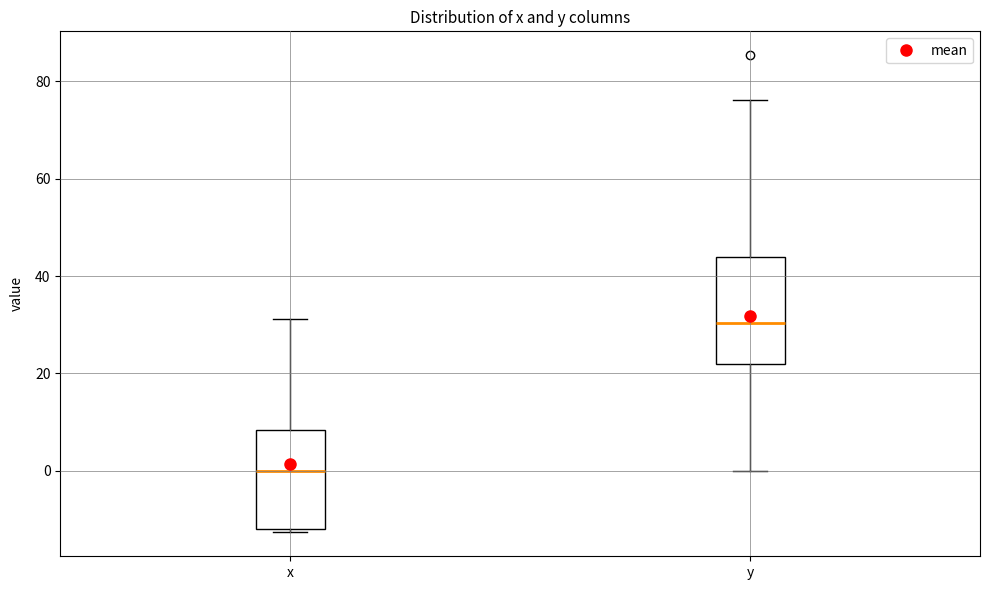

Reading left to right, read every box against the y-axis: the position of its median line, the range the box covers, and the ends of its whiskers. The values are not printed on the chart, so give them approximately, as read against the axis.

x: median 0, box -12 to 8, whiskers -12 (just below the box's lower edge) to 32
y: median 30, box 22 to 44, whiskers 0 to 76